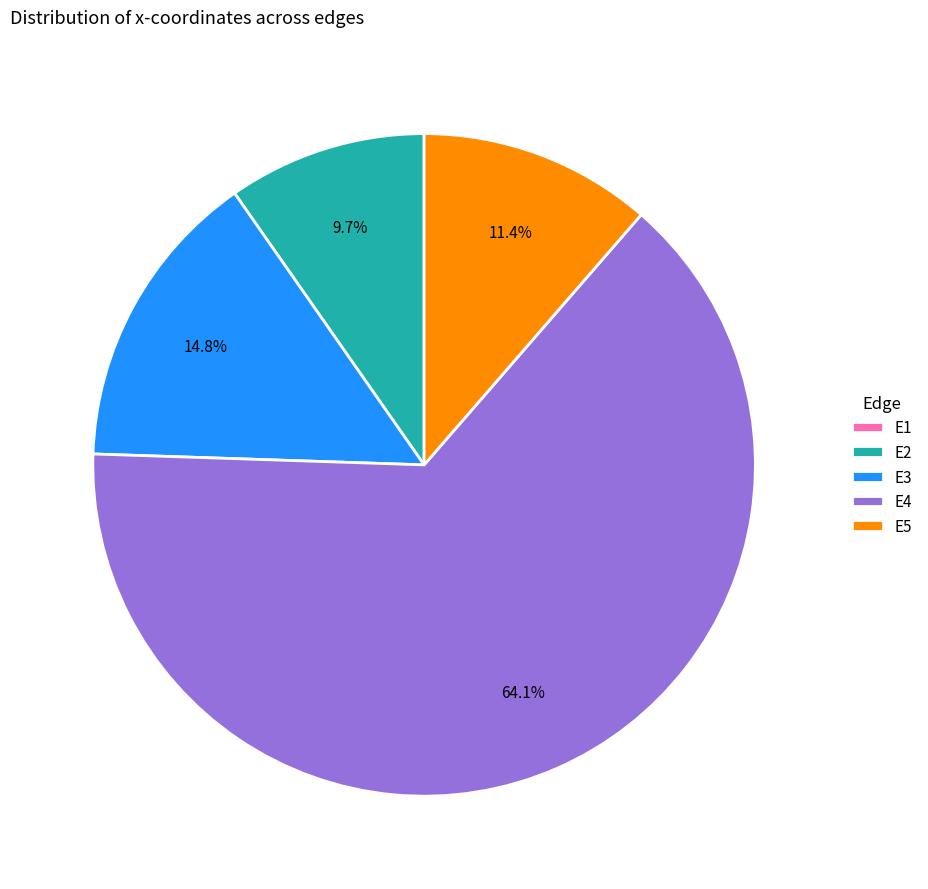

To the nearest percent, what is the average slice percentage?

20%